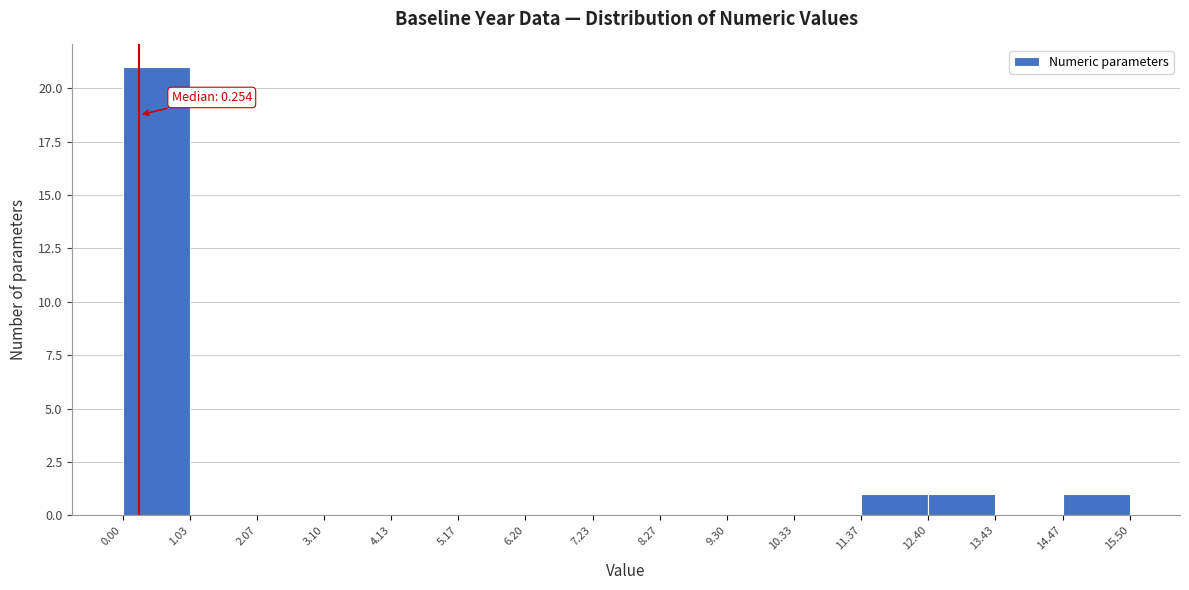

Over which range of the x-axis is the bar tallest?

0.00 to 1.03